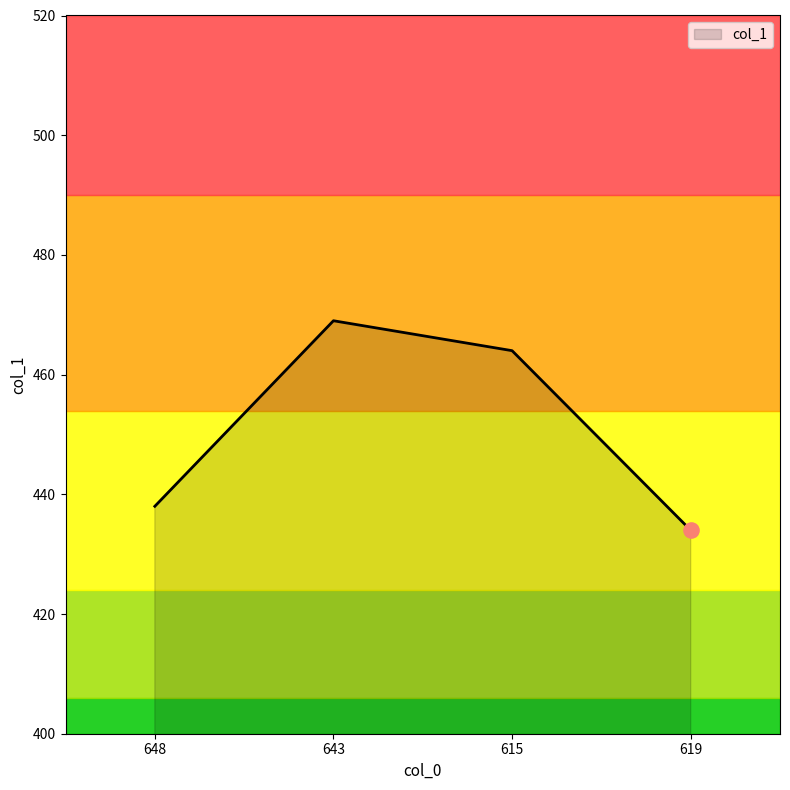

What is the change in value from 615 to 619?

-30